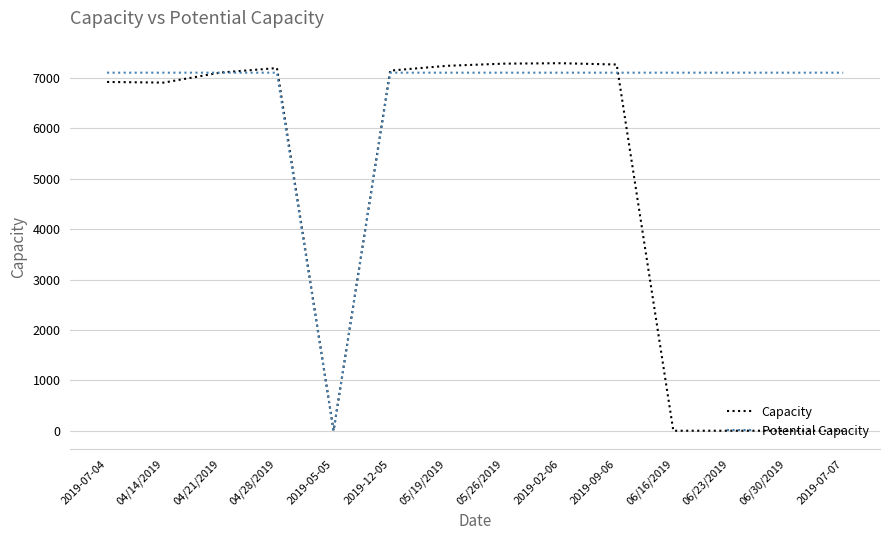

The value of Capacity at 2019-05-05 is -4612. True or false?

False